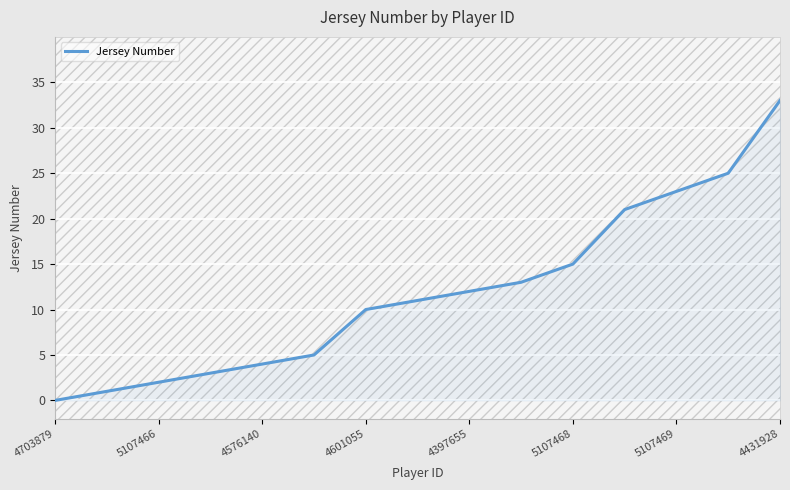

What is the greatest value displayed?

33